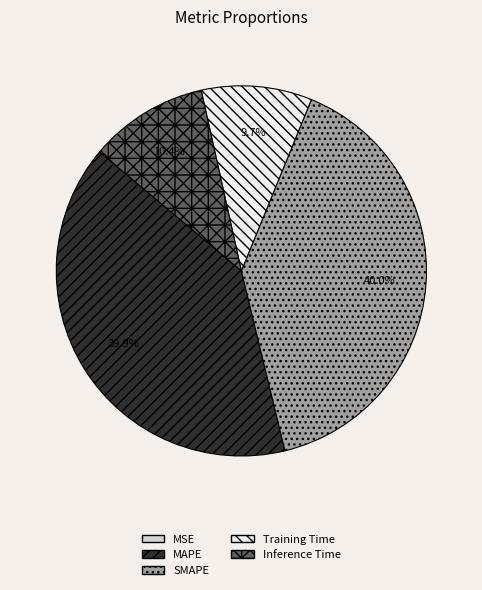

What portion of the pie excludes Inference Time?

89.6%